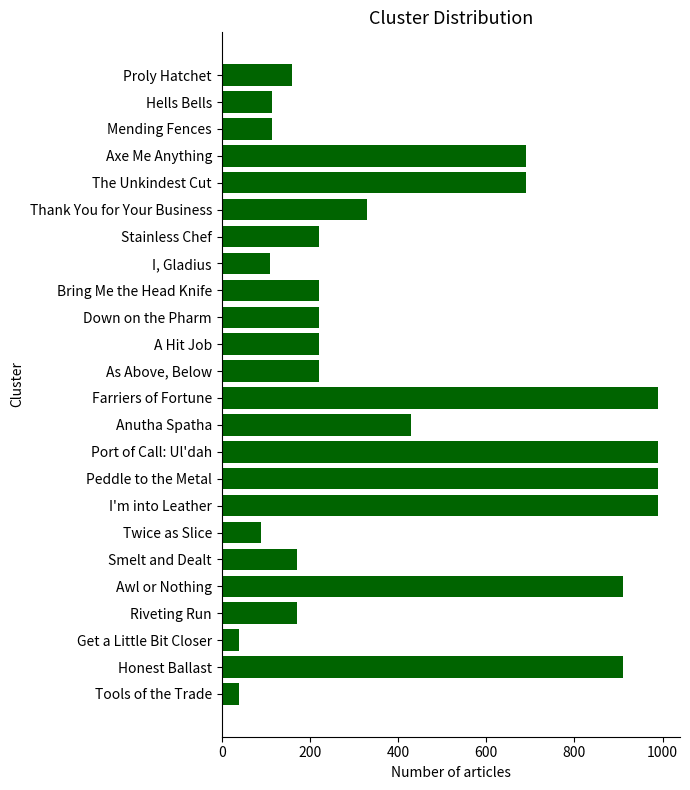

What is the label of the 7th bar from the bottom?

Twice as Slice